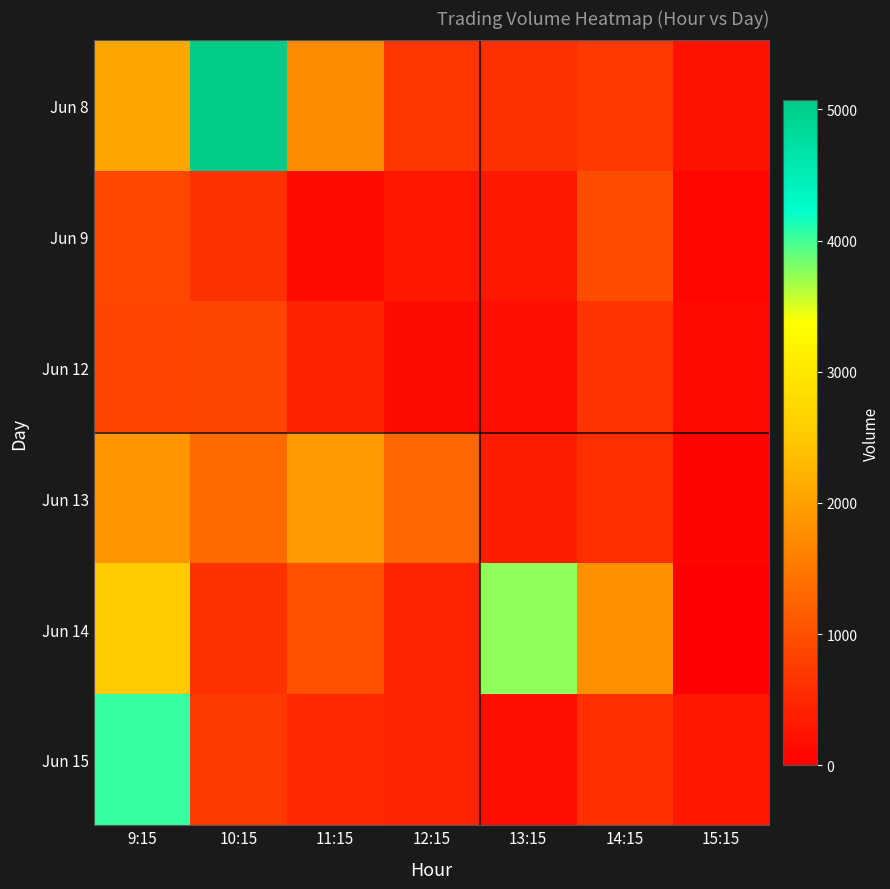

Which series has the widest spread of values?

Jun 8